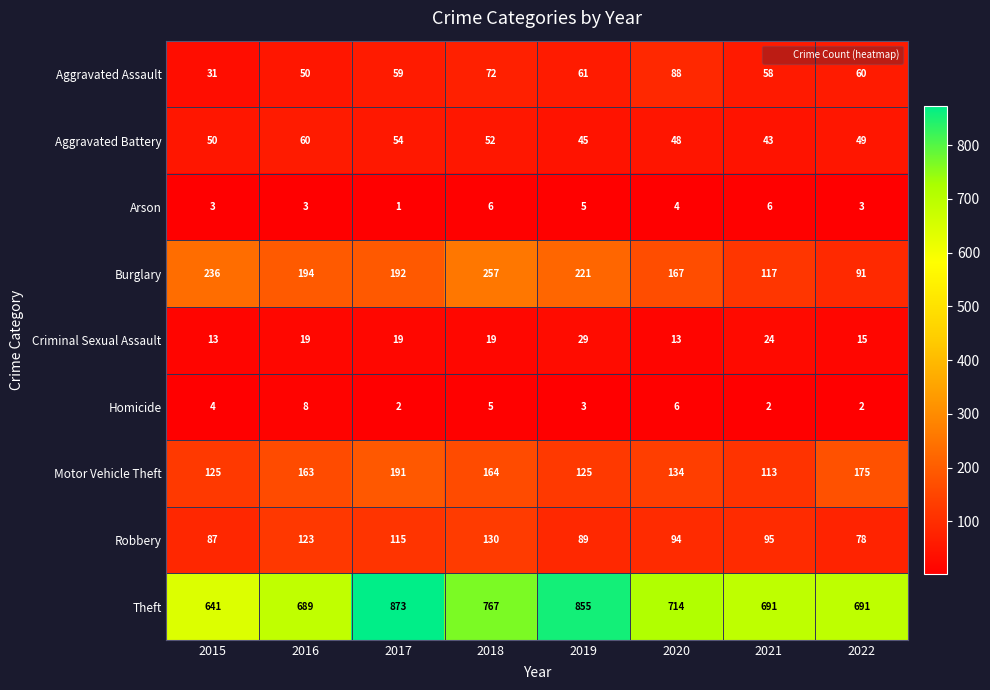

What is the difference between the highest and lowest values at 2017?

872